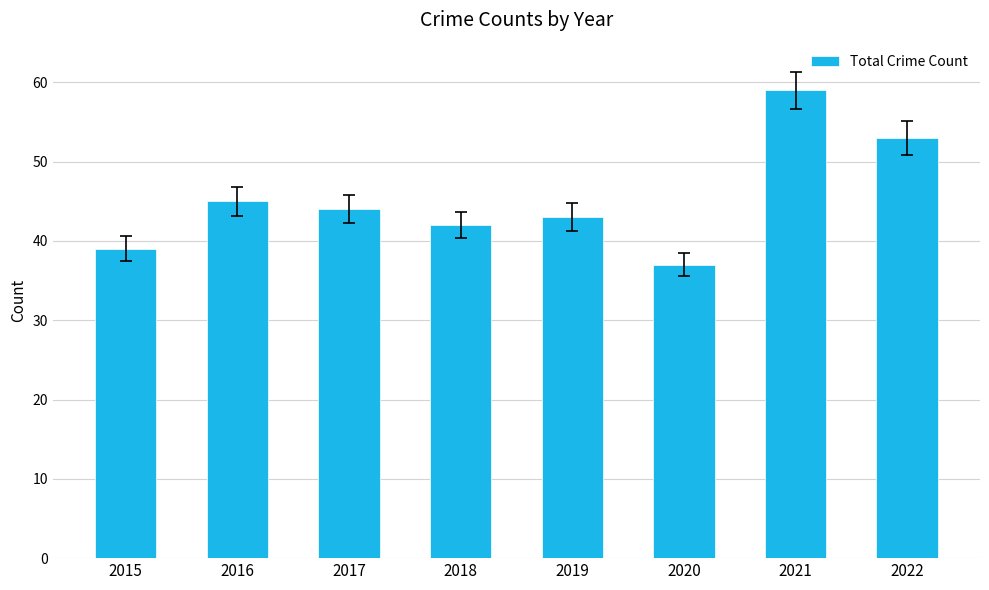

How many values are below 44?

4